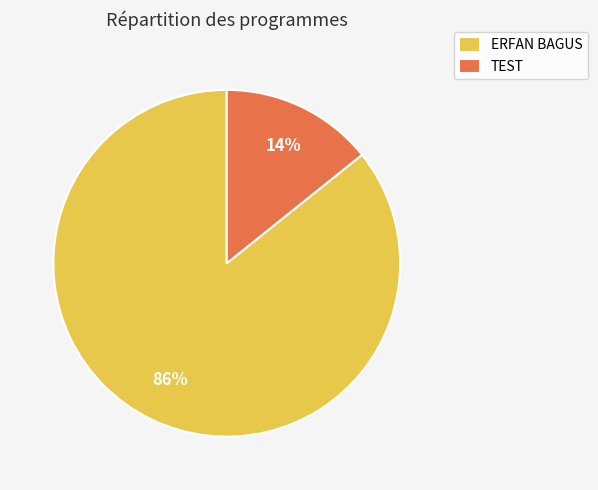

The ERFAN BAGUS slice represents 94% of the pie. True or false?

False